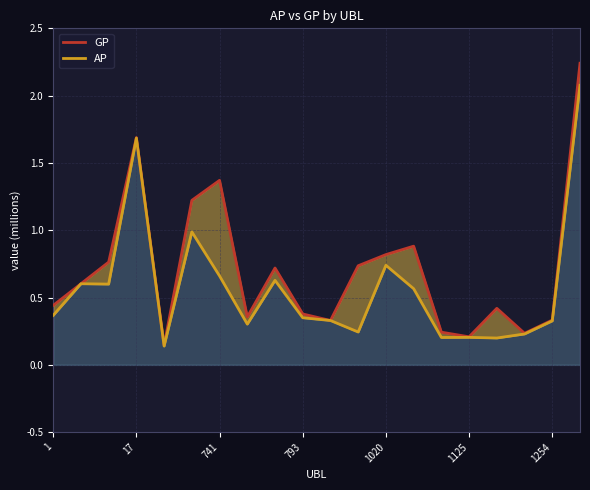

What is the label of the 9th point from the left?

8